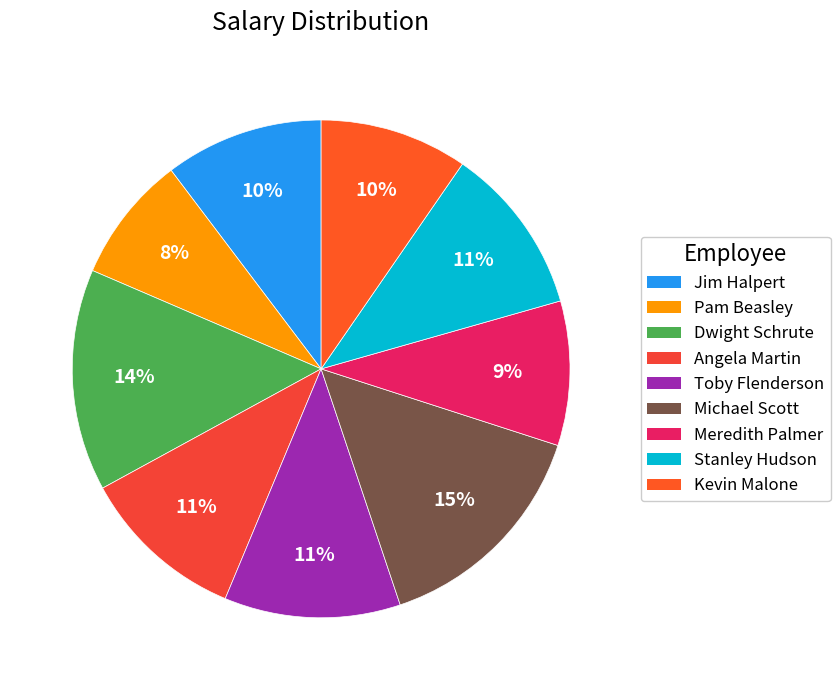

Between Jim Halpert and Pam Beasley, which is larger?

Jim Halpert